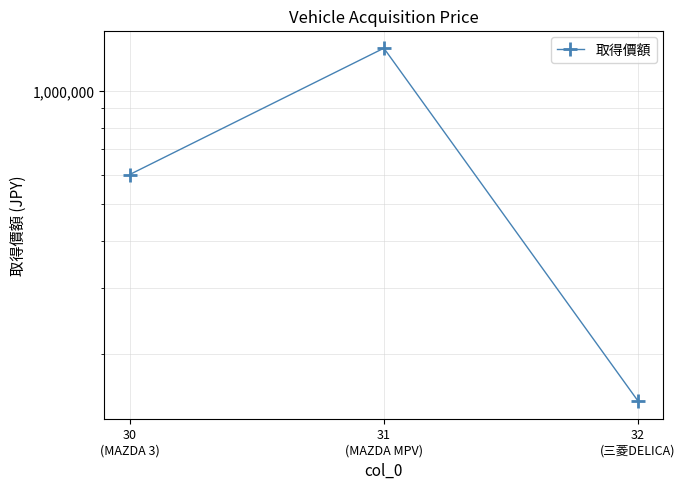

What is the value of the 3rd point from the left?

150000